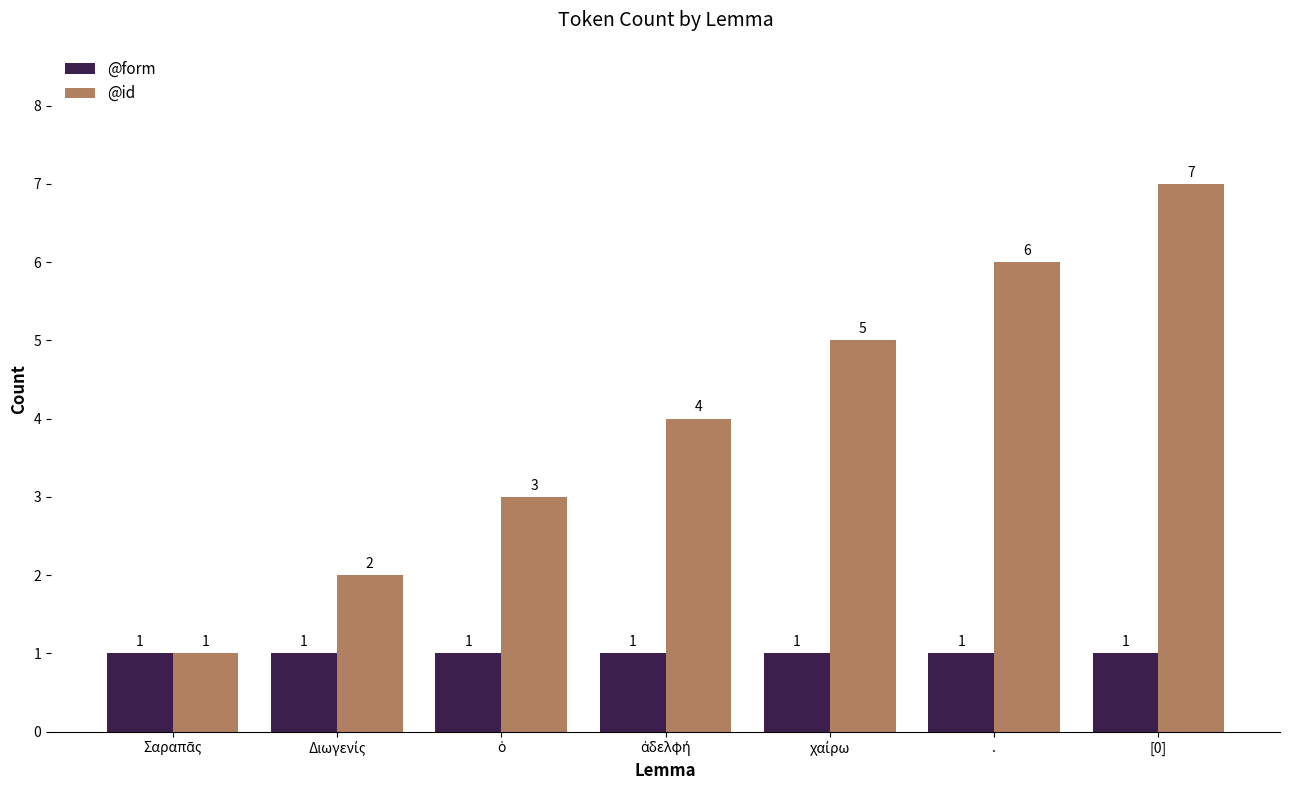

Which series has the widest spread of values?

@id